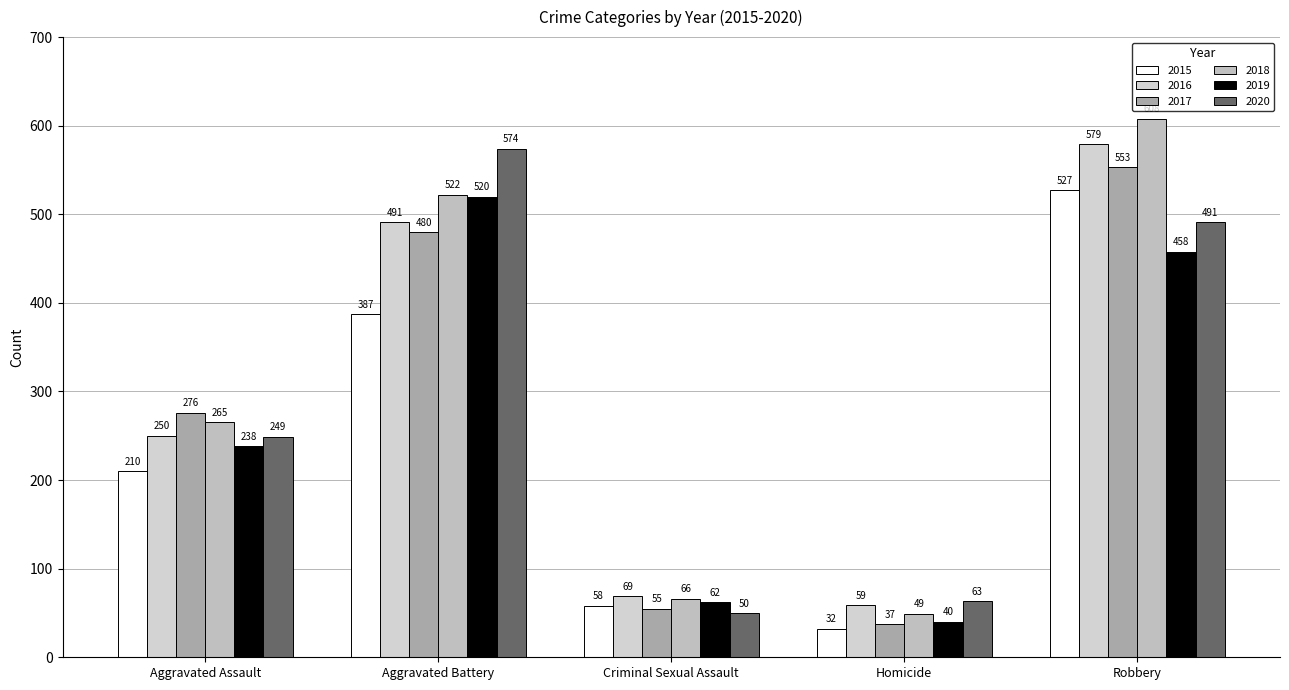

What is the highest value of the 2015 series?

527